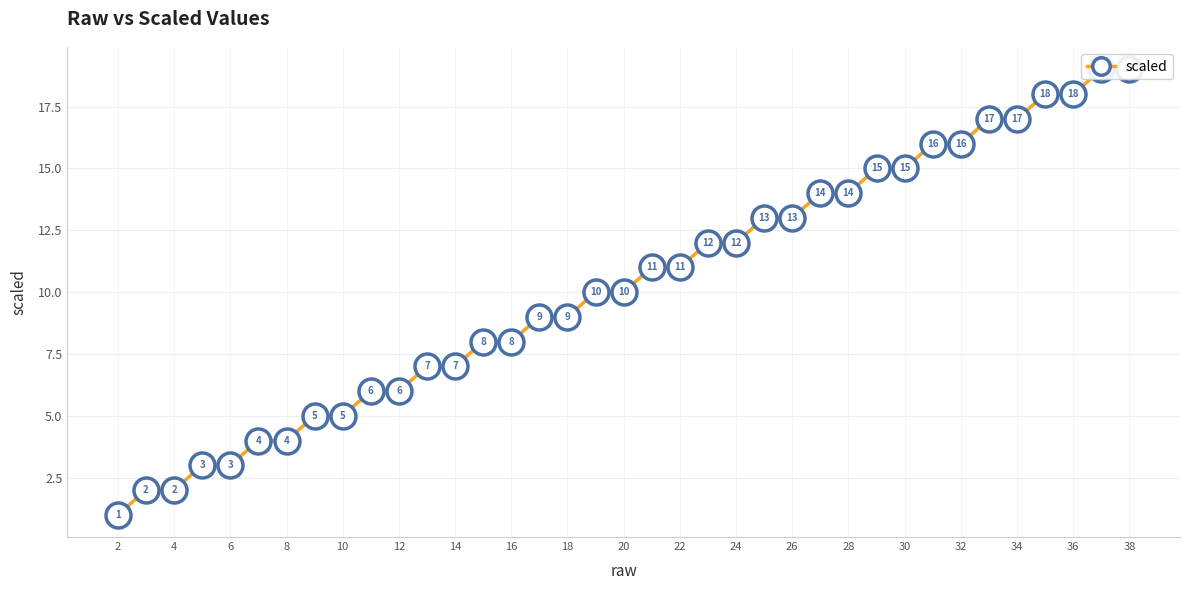

What is the average value?

10